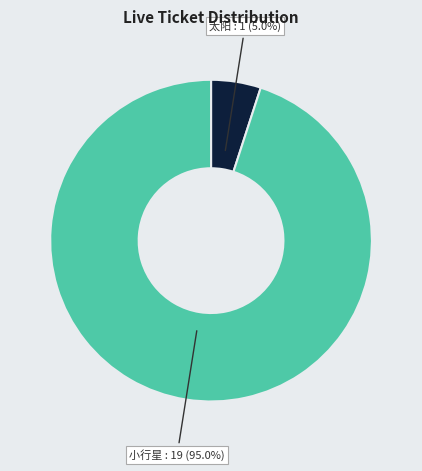

How many segments does this pie chart have?

2